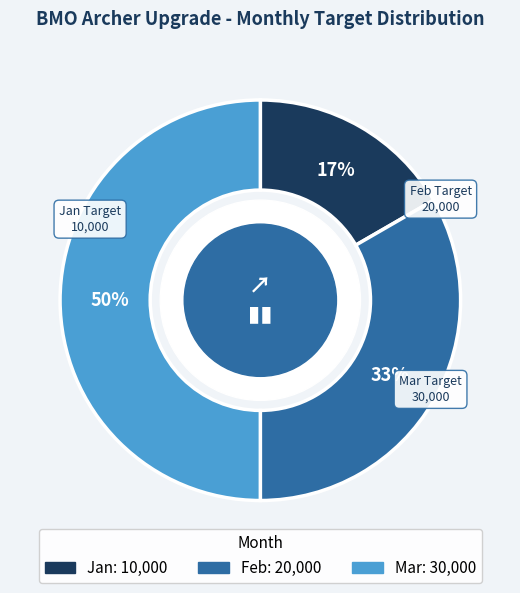

How many segments does this pie chart have?

3